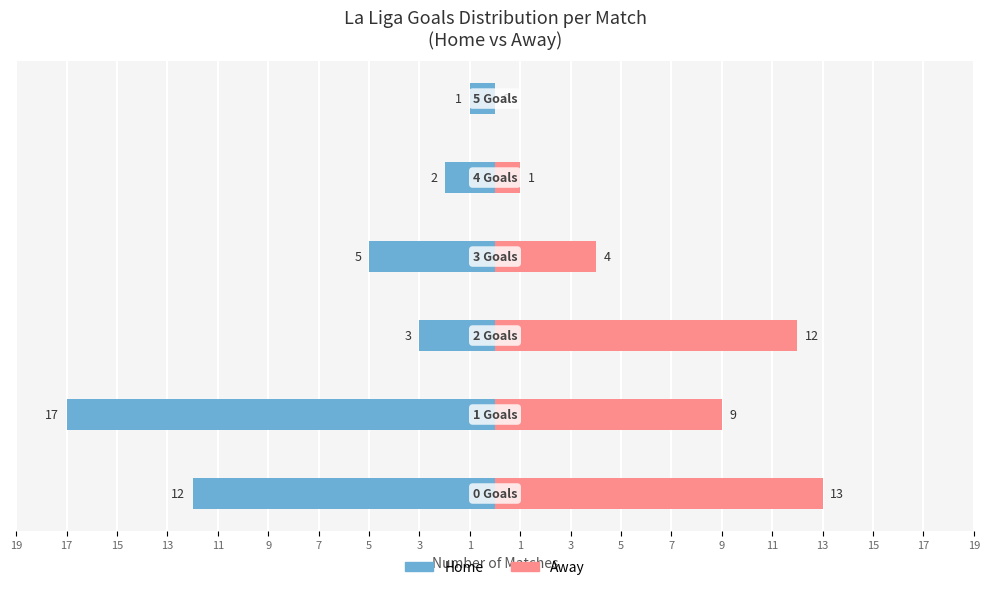

What is the value of the Away Goals bar at the 4th from the left?

4